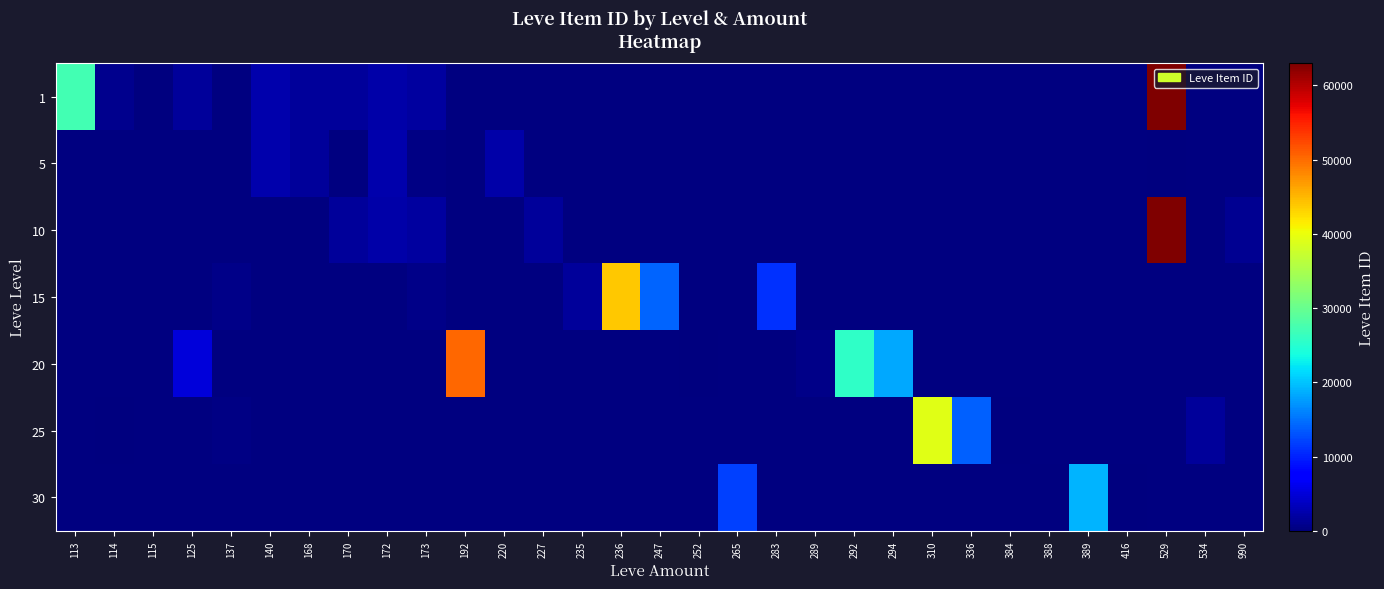

What is the maximum value shown in the chart?

63000.0